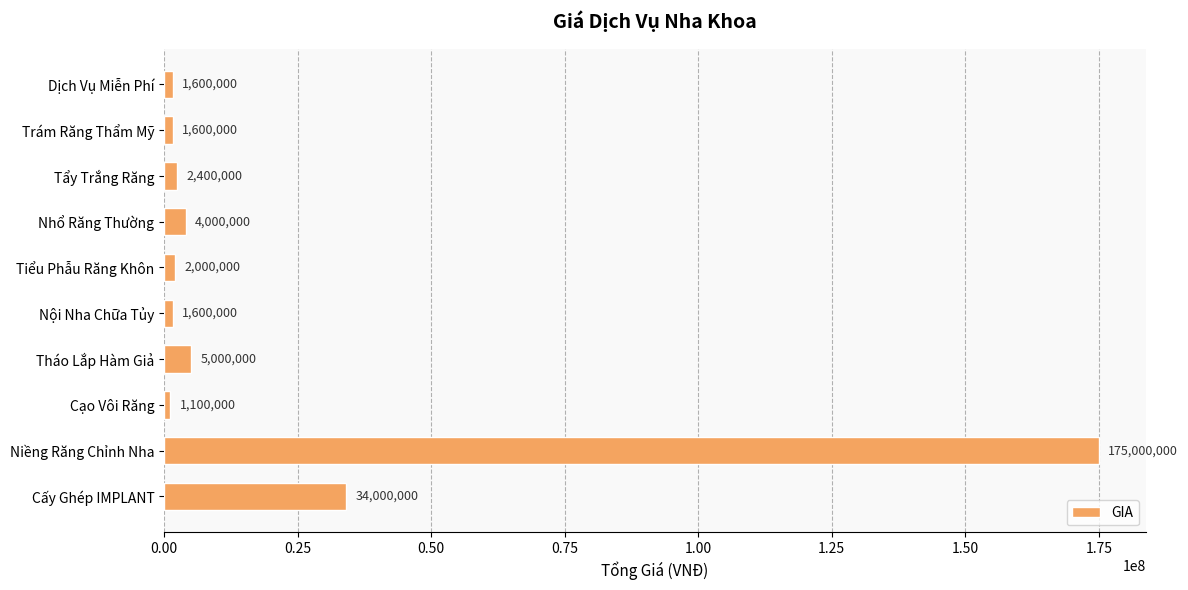

Reading top to bottom, list all the values displayed in this chart.

Dịch Vụ Miễn Phí=1600000	Trám Răng Thẩm Mỹ=1600000	Tẩy Trắng Răng=2400000	Nhổ Răng Thường=4000000	Tiểu Phẫu Răng Khôn=2000000	Nội Nha Chữa Tủy=1600000	Tháo Lắp Hàm Giả=5000000	Cạo Vôi Răng=1100000	Niềng Răng Chỉnh Nha=175000000	Cấy Ghép IMPLANT=34000000